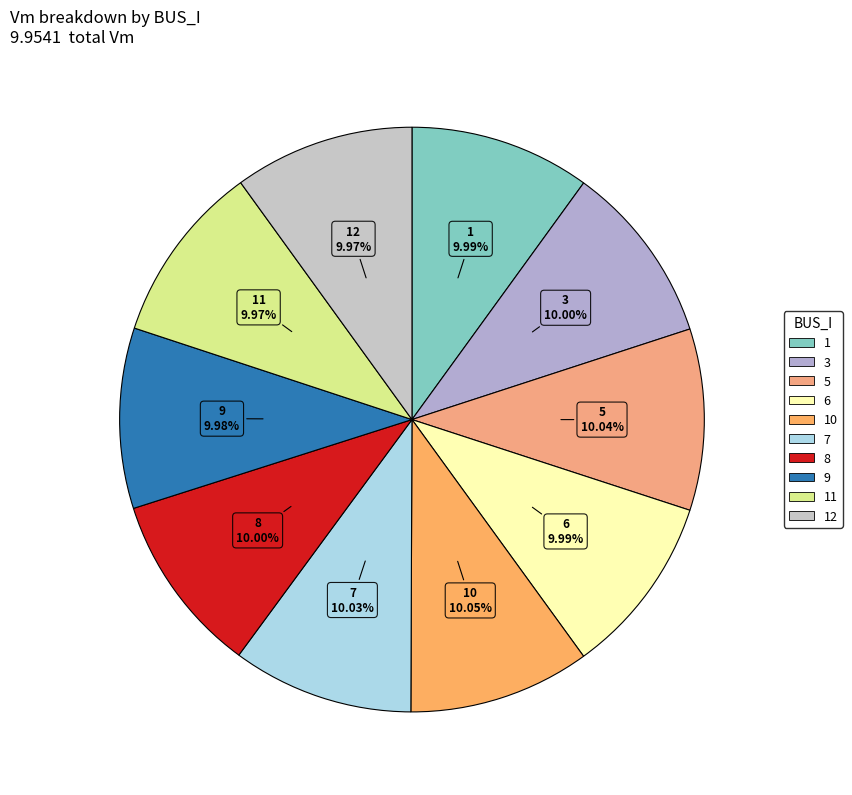

Which slice is the largest?

10